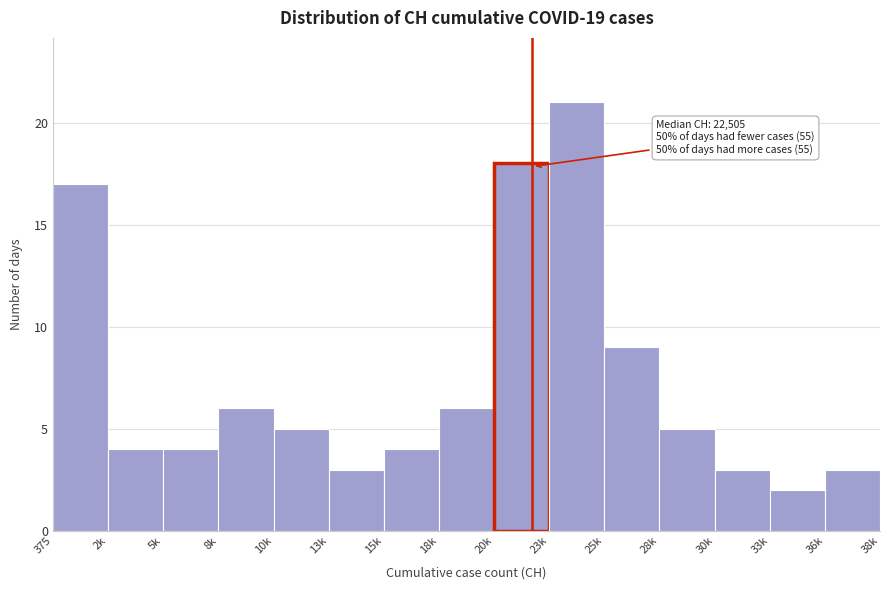

Reading left to right, transcribe all the data shown in this chart.

375=17	2k=4	5k=4	8k=6	10k=5	13k=3	15k=4	18k=6	20k=18	23k=21	25k=9	28k=5	30k=3	33k=2	36k=3